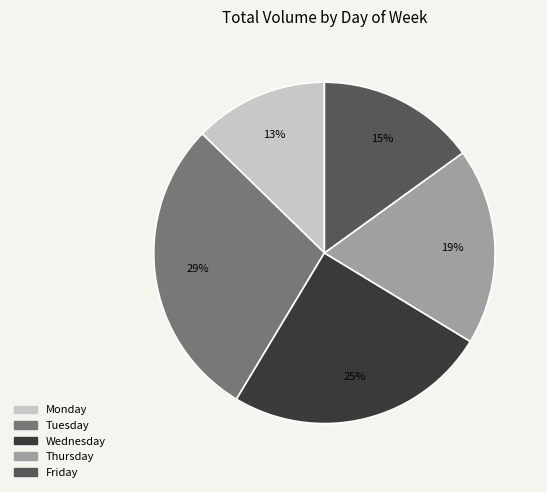

Is there any slice that represents more than half of the pie?

No